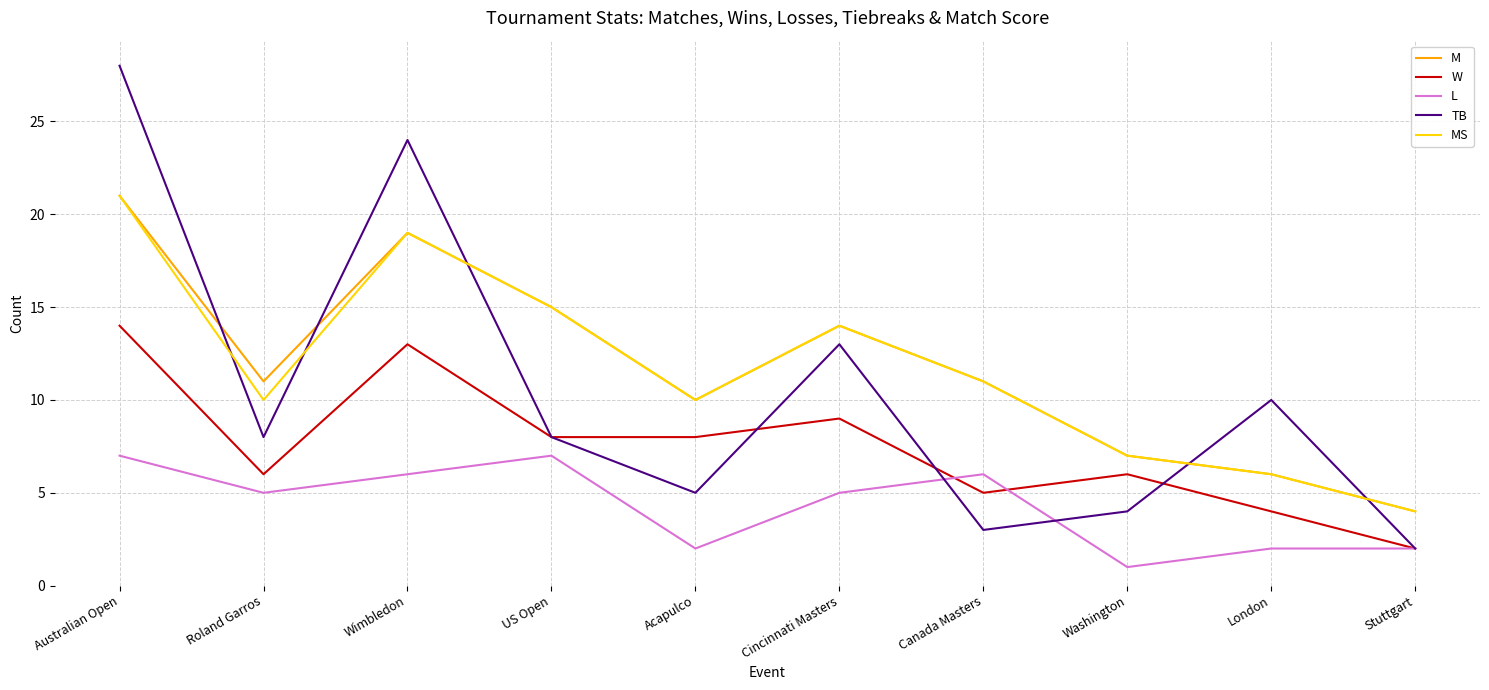

Reading right to left, extract all data points from this chart.

M: Stuttgart=4	London=6	Washington=7	Canada Masters=11	Cincinnati Masters=14	Acapulco=10	US Open=15	Wimbledon=19	Roland Garros=11	Australian Open=21
W: Stuttgart=2	London=4	Washington=6	Canada Masters=5	Cincinnati Masters=9	Acapulco=8	US Open=8	Wimbledon=13	Roland Garros=6	Australian Open=14
L: Stuttgart=2	London=2	Washington=1	Canada Masters=6	Cincinnati Masters=5	Acapulco=2	US Open=7	Wimbledon=6	Roland Garros=5	Australian Open=7
TB: Stuttgart=2	London=10	Washington=4	Canada Masters=3	Cincinnati Masters=13	Acapulco=5	US Open=8	Wimbledon=24	Roland Garros=8	Australian Open=28
MS: Stuttgart=4	London=6	Washington=7	Canada Masters=11	Cincinnati Masters=14	Acapulco=10	US Open=15	Wimbledon=19	Roland Garros=10	Australian Open=21